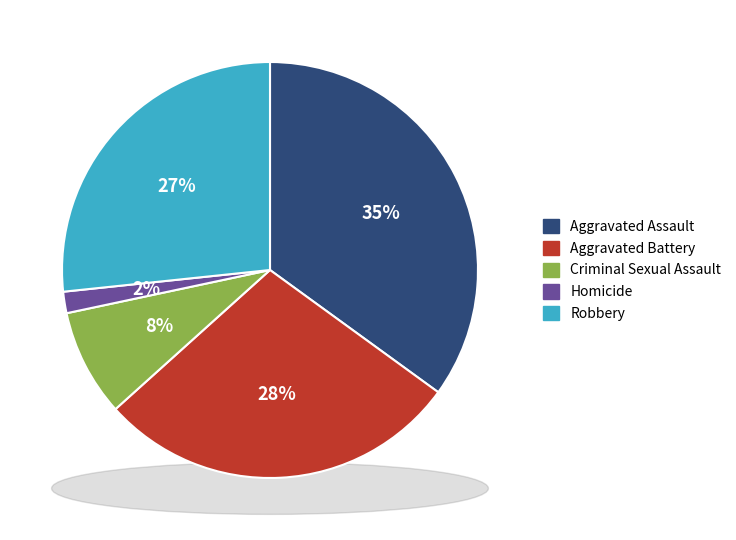

To the nearest percent, what is the difference between the largest and smallest slice percentages?

33%